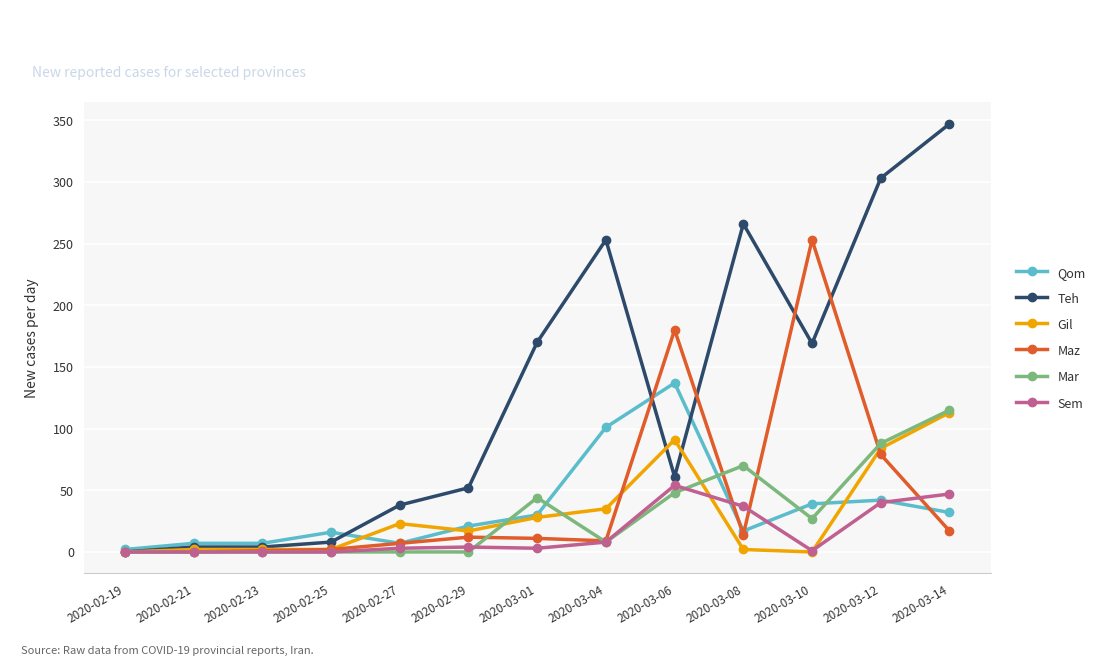

Which category has the highest value in the Mar series?

2020-03-14